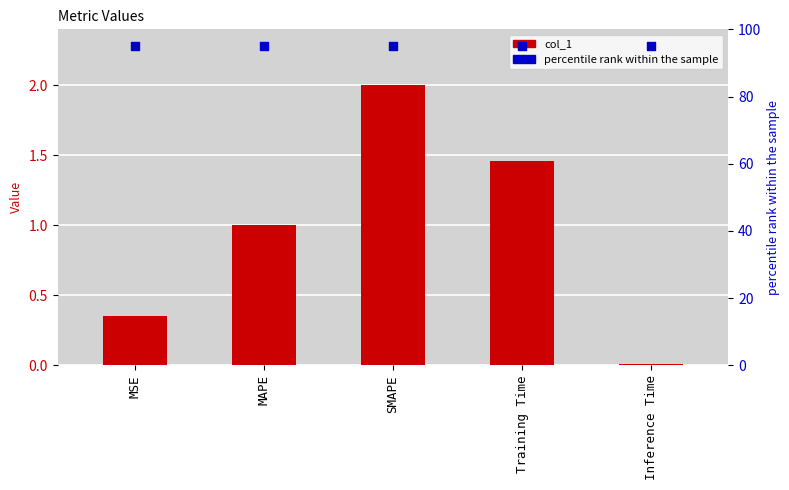

Which series reaches the minimum Y coordinate?

col_1